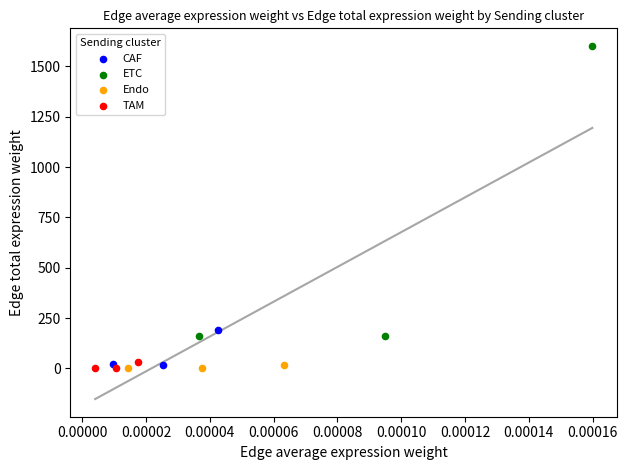

What are all the series names shown in the legend?

CAF, ETC, Endo, TAM